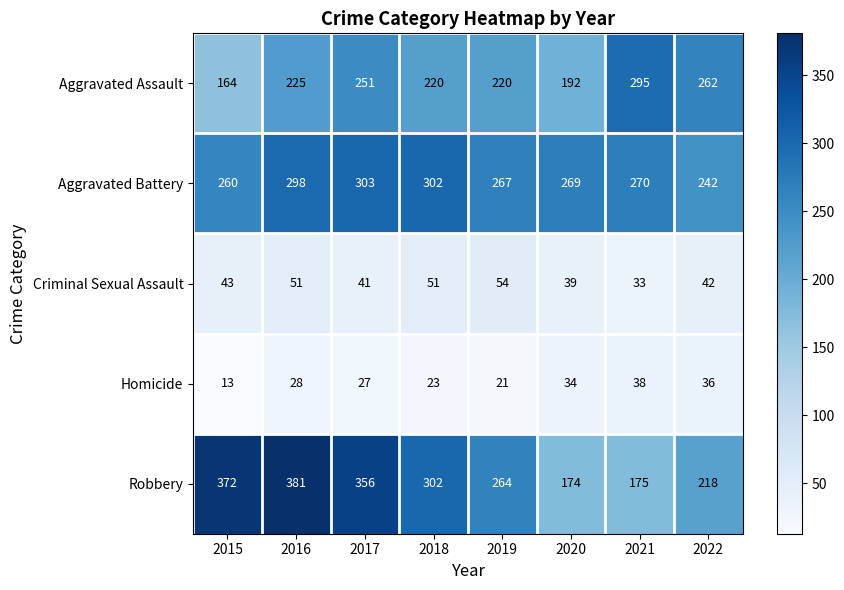

What is the smallest value displayed?

13